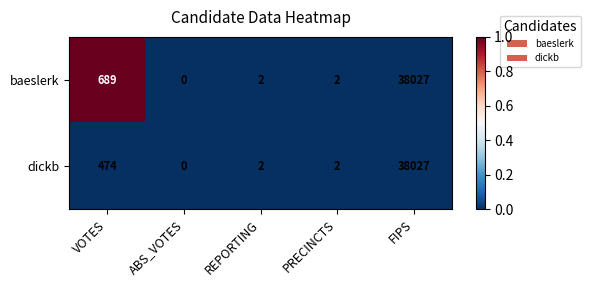

Count the number of categories in the chart.

5